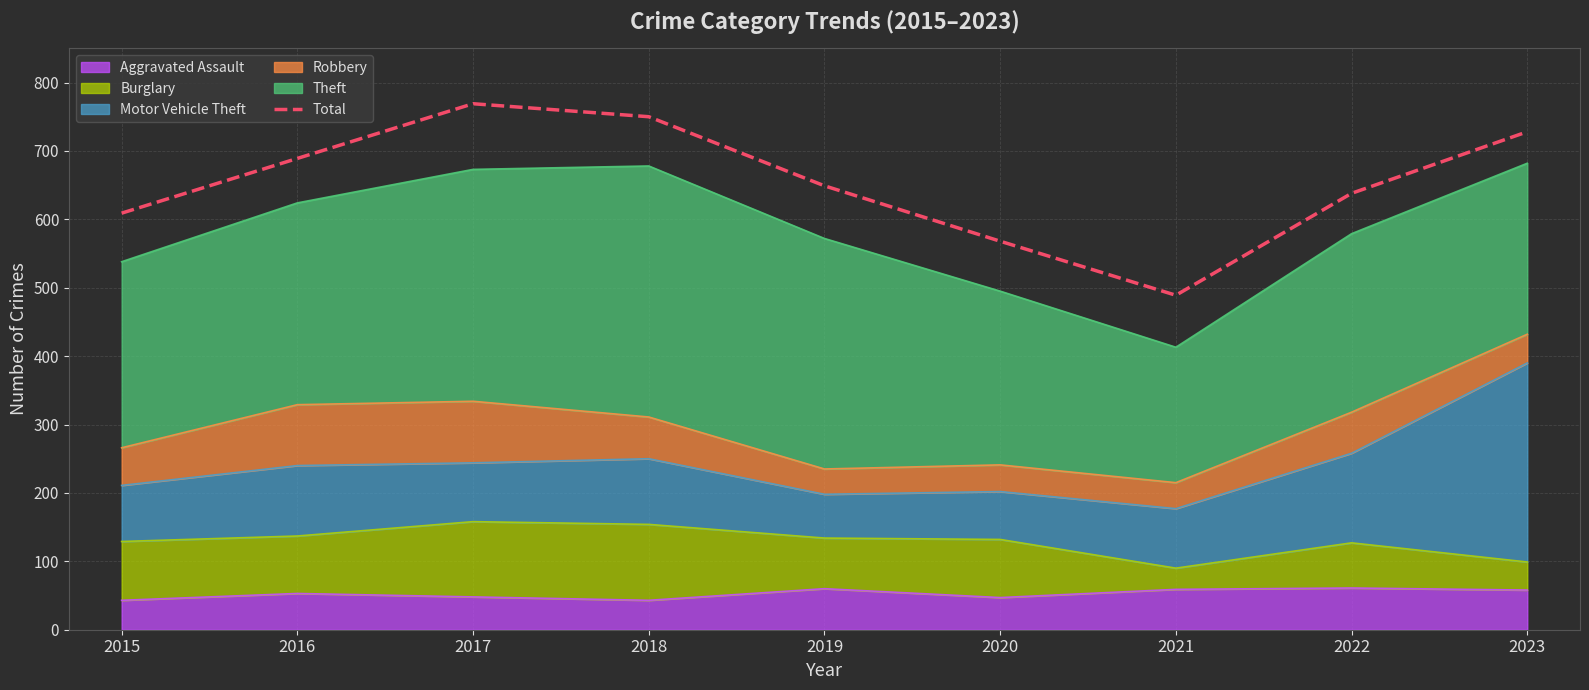

List the labels in order of value, largest first.

2017, 2018, 2023, 2016, 2019, 2022, 2015, 2020, 2021